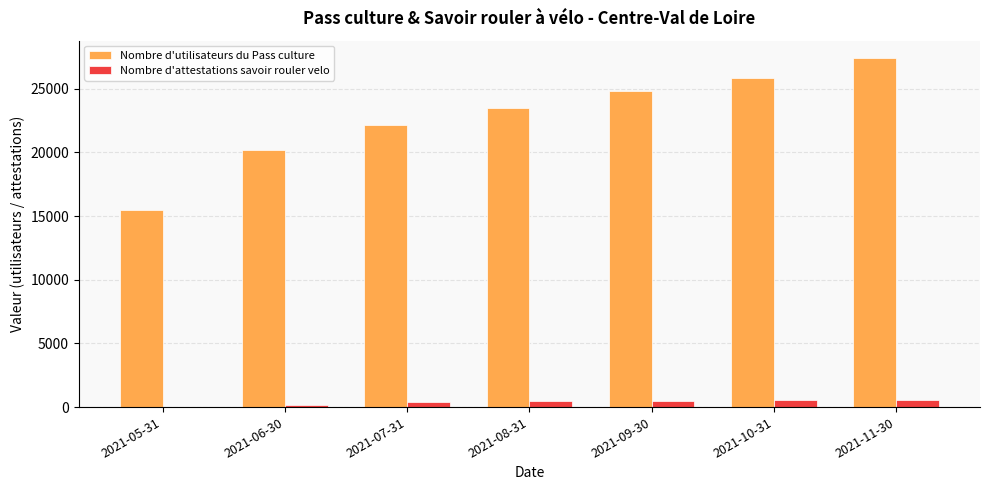

Between 2021-05-31 and 2021-08-31, which series saw the biggest shift?

Nombre d'utilisateurs du Pass culture